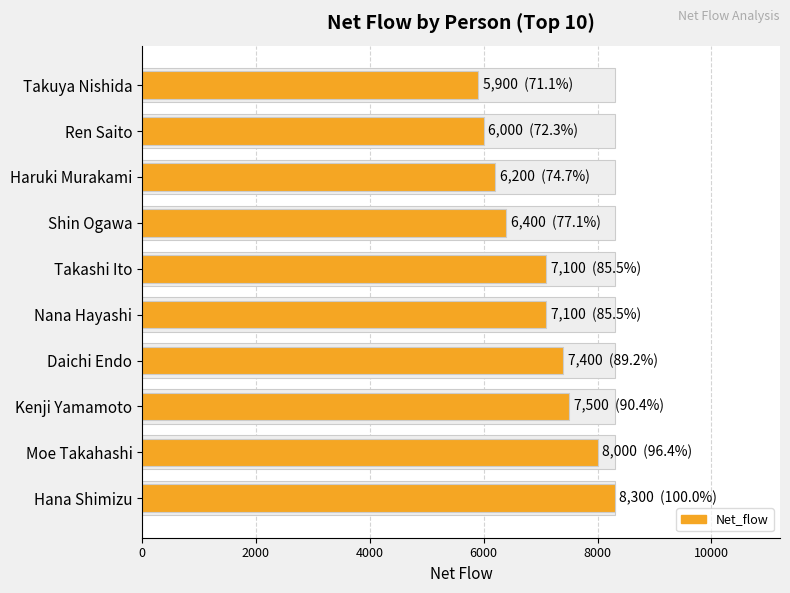

What is the change in value from Hana Shimizu to Daichi Endo?

-900